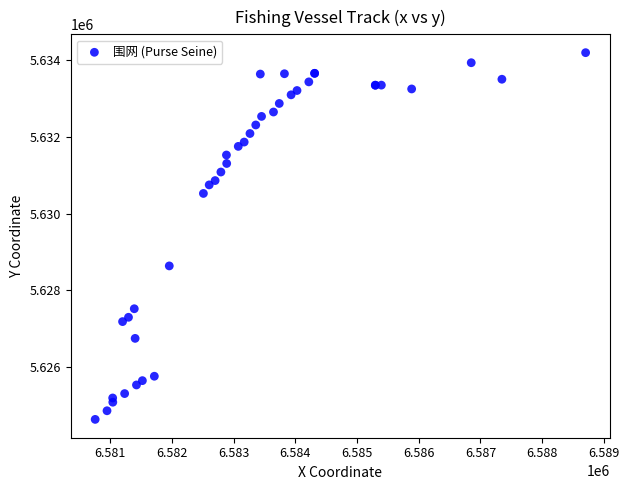

What Y value in the scatter plot is closest to 5629417?

5628638.7